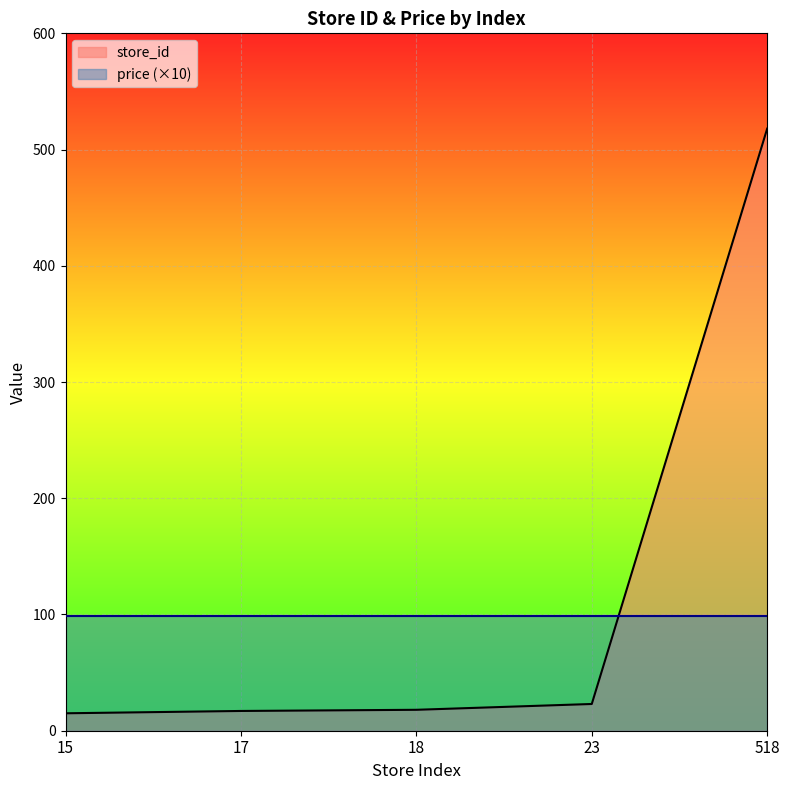

Read the value at 518.

518